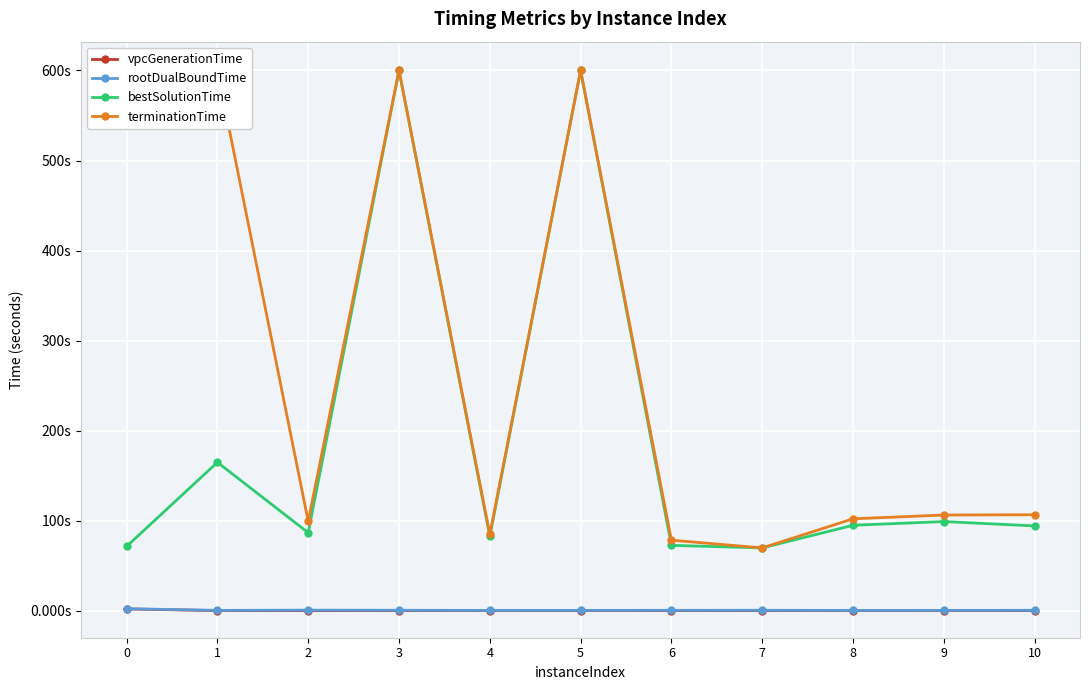

Between 4 and 2, which is larger?

2